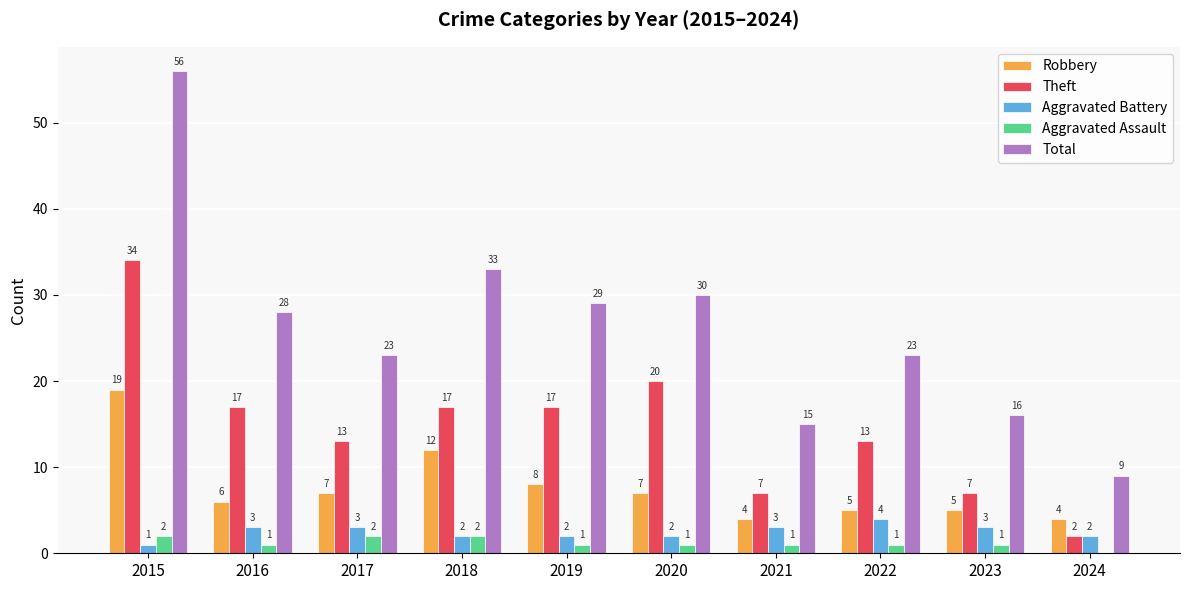

Reading left to right, list all the values displayed in this chart.

Robbery: 2015=19	2016=6	2017=7	2018=12	2019=8	2020=7	2021=4	2022=5	2023=5	2024=4
Theft: 2015=34	2016=17	2017=13	2018=17	2019=17	2020=20	2021=7	2022=13	2023=7	2024=2
Aggravated Battery: 2015=1	2016=3	2017=3	2018=2	2019=2	2020=2	2021=3	2022=4	2023=3	2024=2
Aggravated Assault: 2015=2	2016=1	2017=2	2018=2	2019=1	2020=1	2021=1	2022=1	2023=1	2024=0
Total: 2015=56	2016=28	2017=23	2018=33	2019=29	2020=30	2021=15	2022=23	2023=16	2024=9